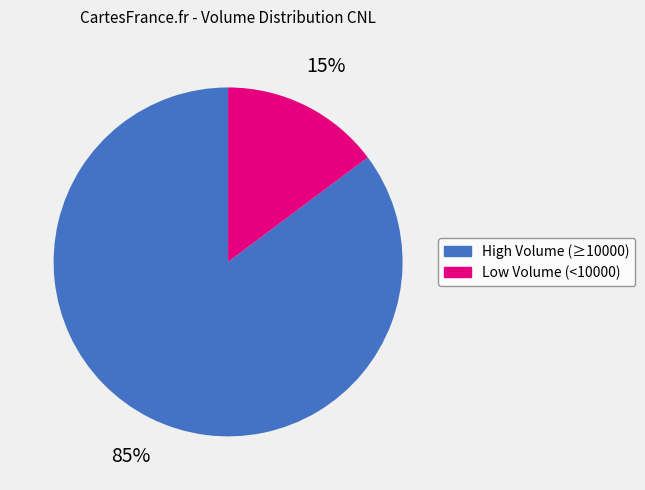

How many segments does this pie chart have?

2